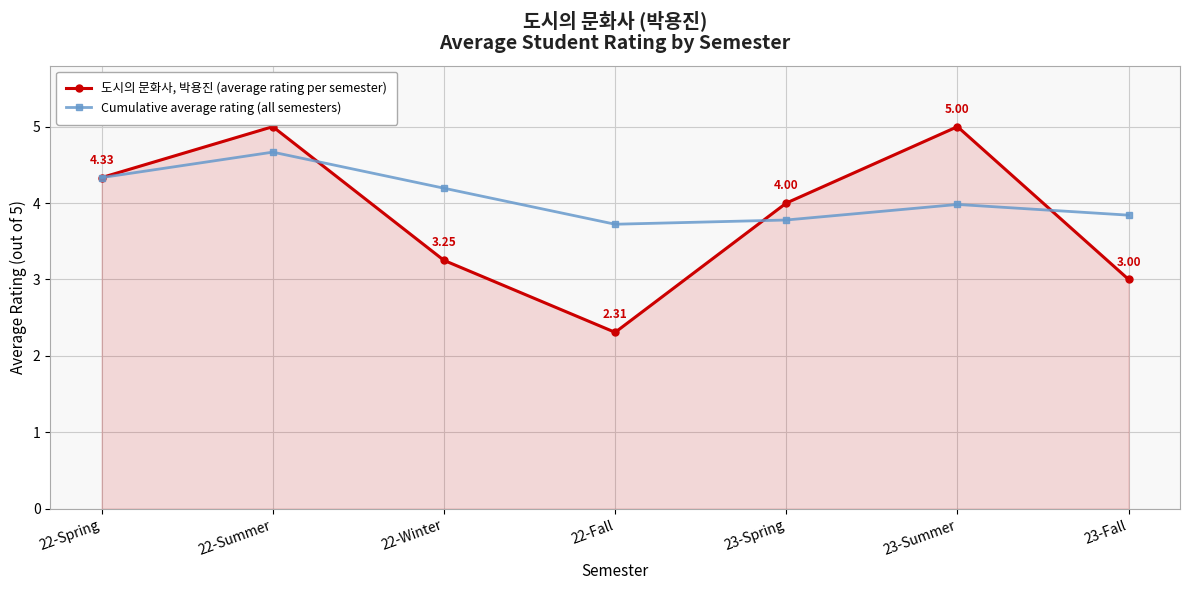

What is the spread (max minus min) of values at 23-Summer?

1.0